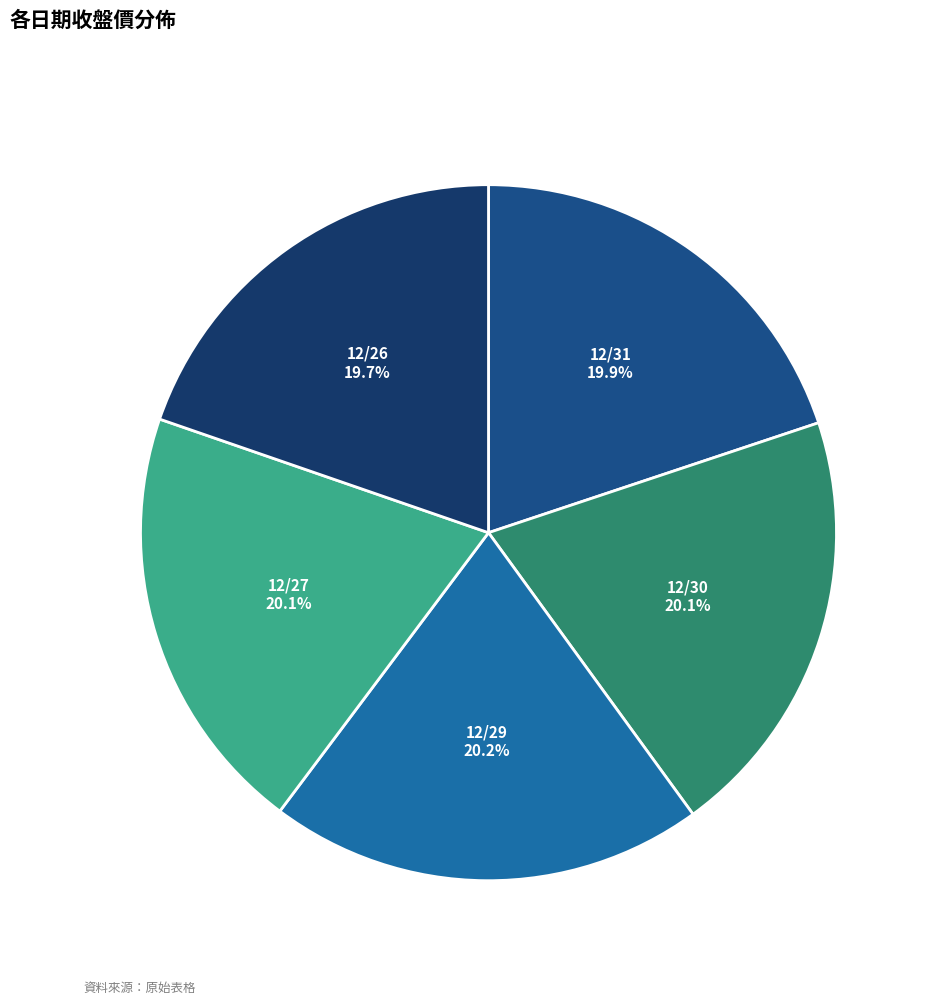

Is there a majority slice in this chart?

No